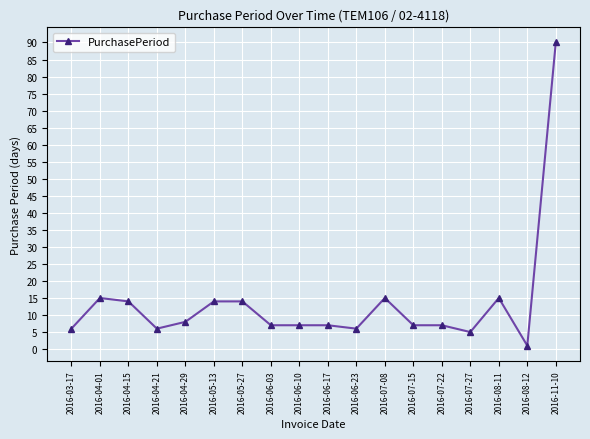

Which label corresponds to the largest value in the chart?

2016-11-10